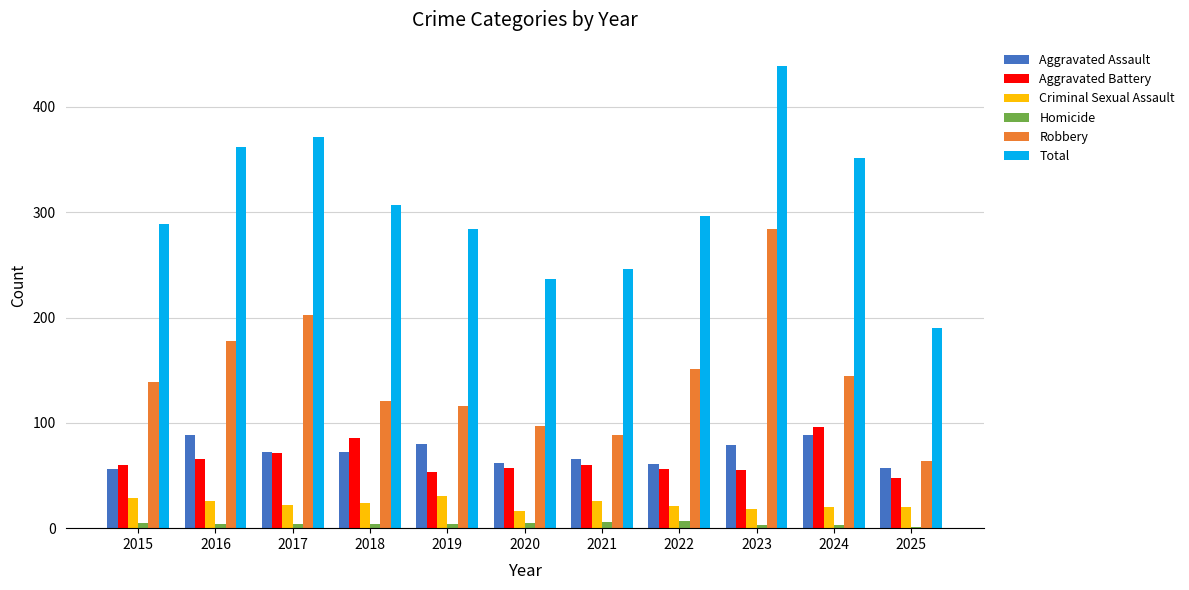

How many series are shown in this chart?

6